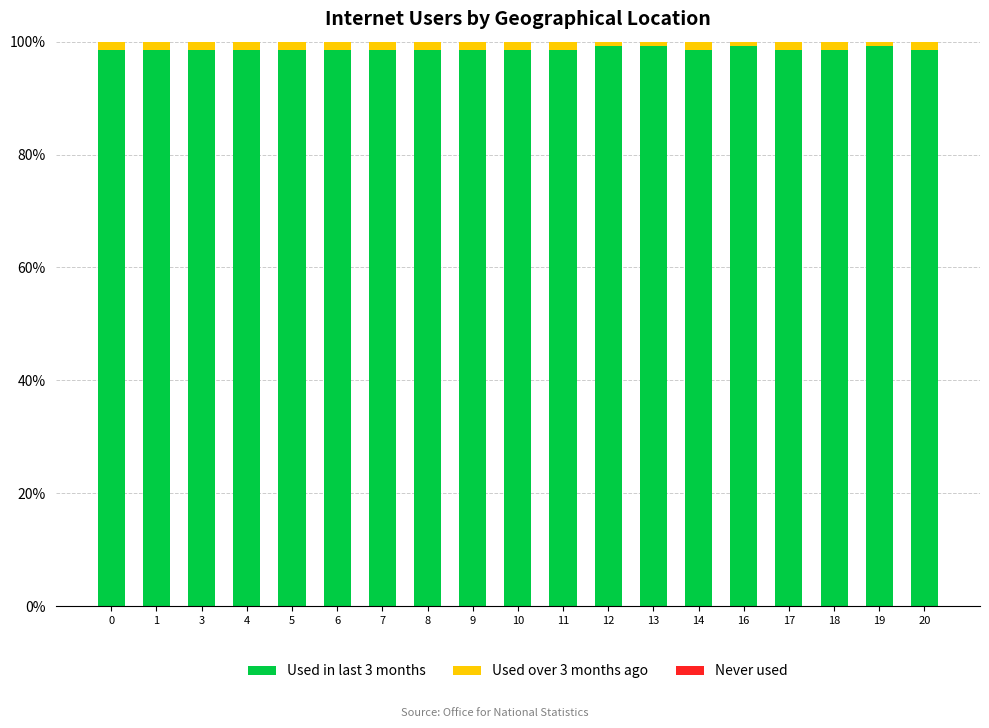

The value of Used in last 3 months at 17 is 98.5. True or false?

True